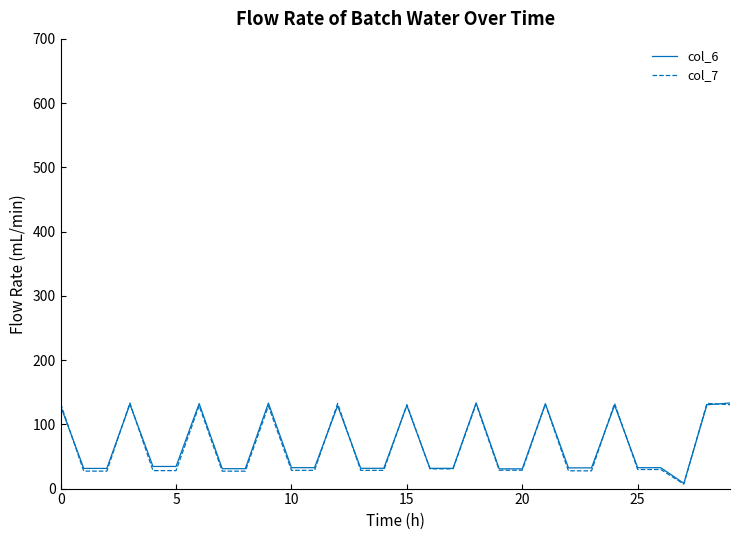

What is the greatest value displayed?

133.4